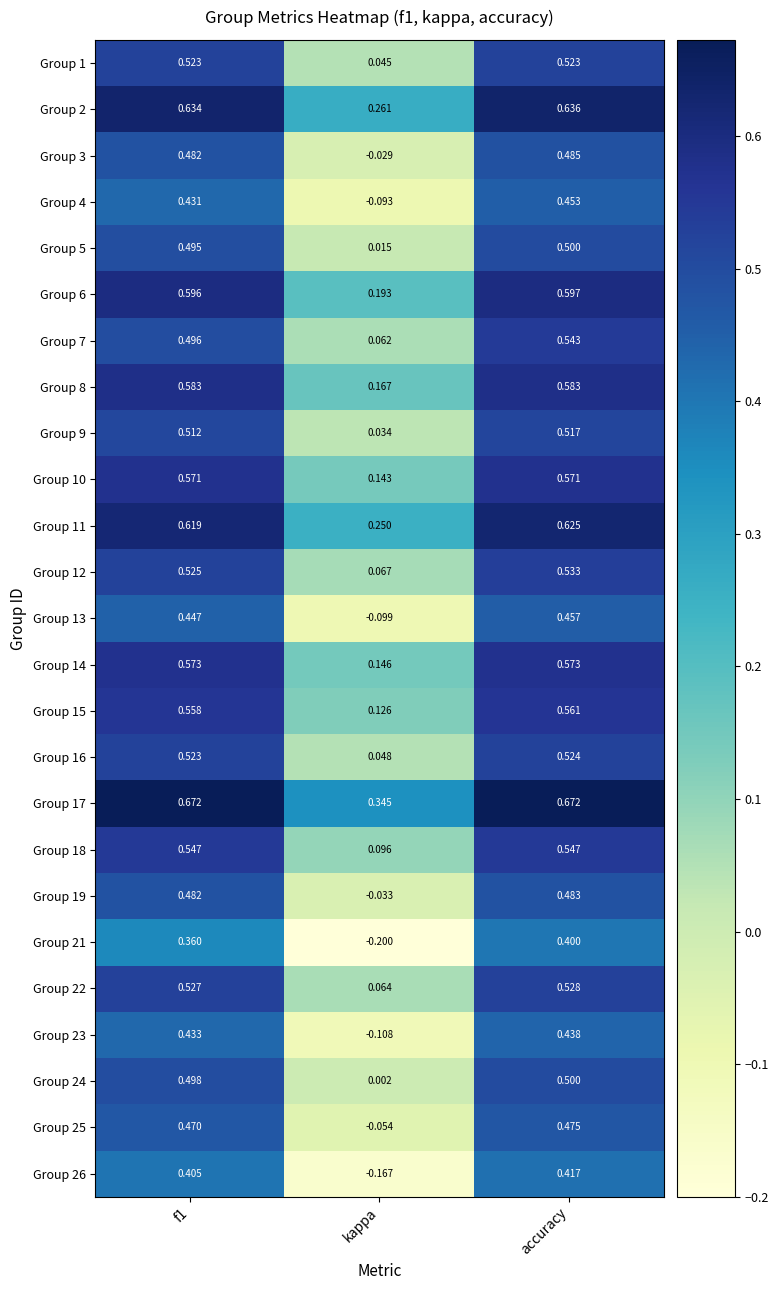

Is the value of Group 5 at accuracy greater than the value of Group 6 at f1?

No